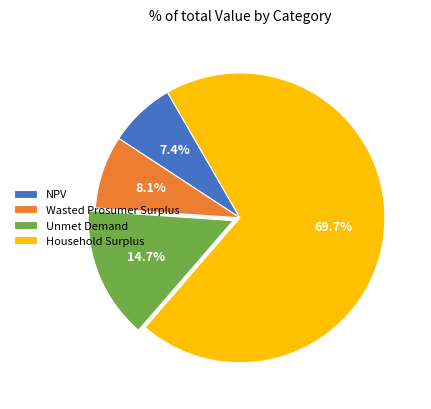

True or false: Household Surplus accounts for 75% of the total.

False